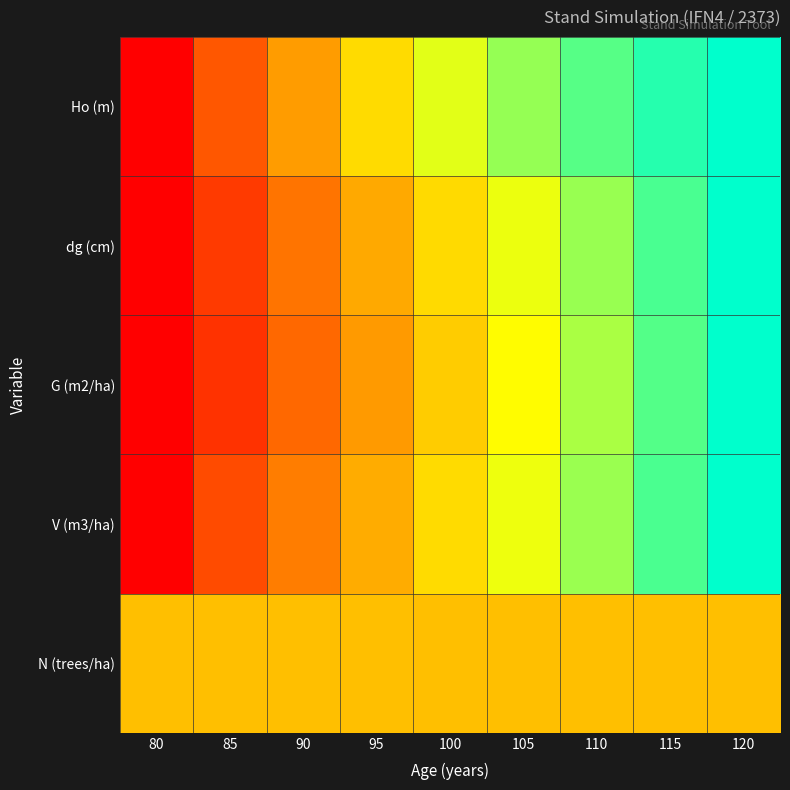

Which series has the widest spread of values?

Ho (m)